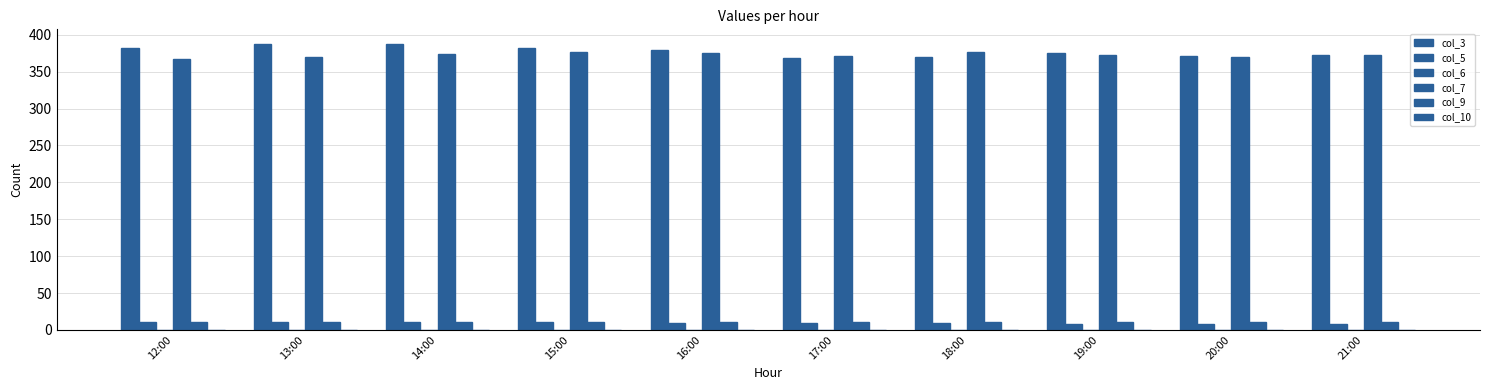

At which category is the sum across all series the highest?

14:00